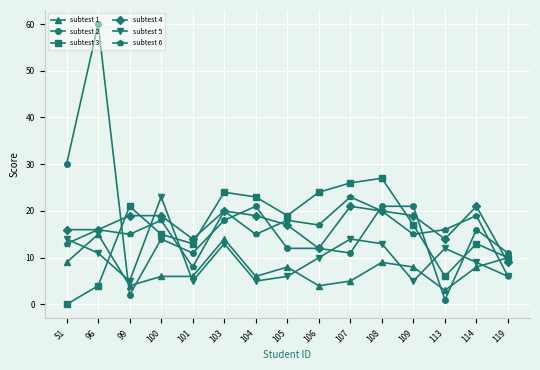

Between which two adjacent categories do subtest 4 and subtest 5 first intersect?

99 and 100